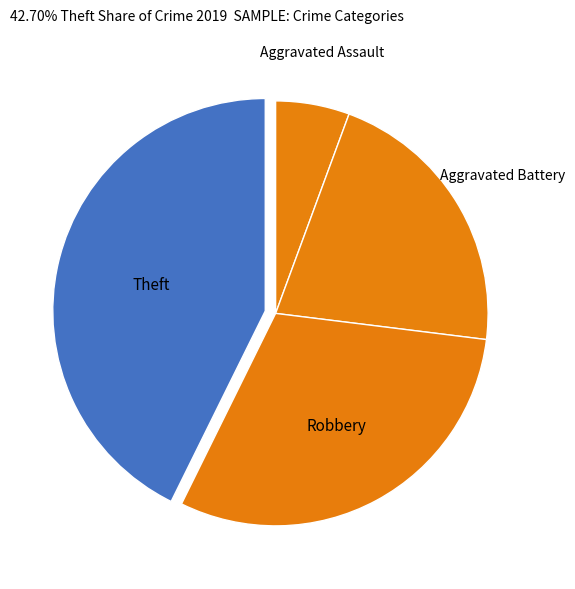

How many slices are in this pie chart?

4